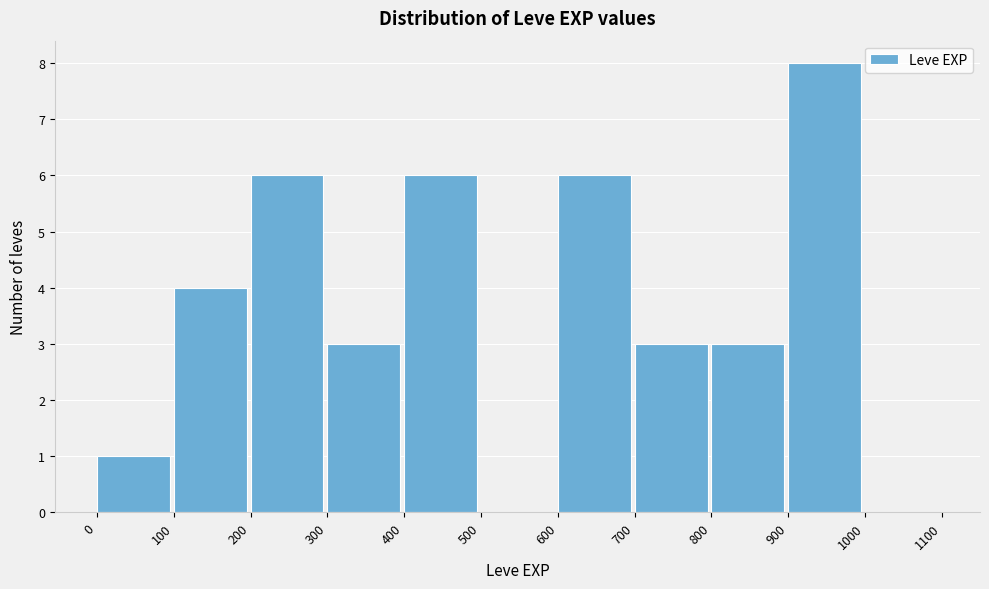

Reading left to right, transcribe this chart: for each bar, give the range it covers on the x-axis and its height. The values are not printed on the chart, so give them approximately, as read against the axis.

0 to 100: 1
100 to 200: 4
200 to 300: 6
300 to 400: 3
400 to 500: 6
500 to 600: 0
600 to 700: 6
700 to 800: 3
800 to 900: 3
900 to 1000: 8
1000 to 1100: 0